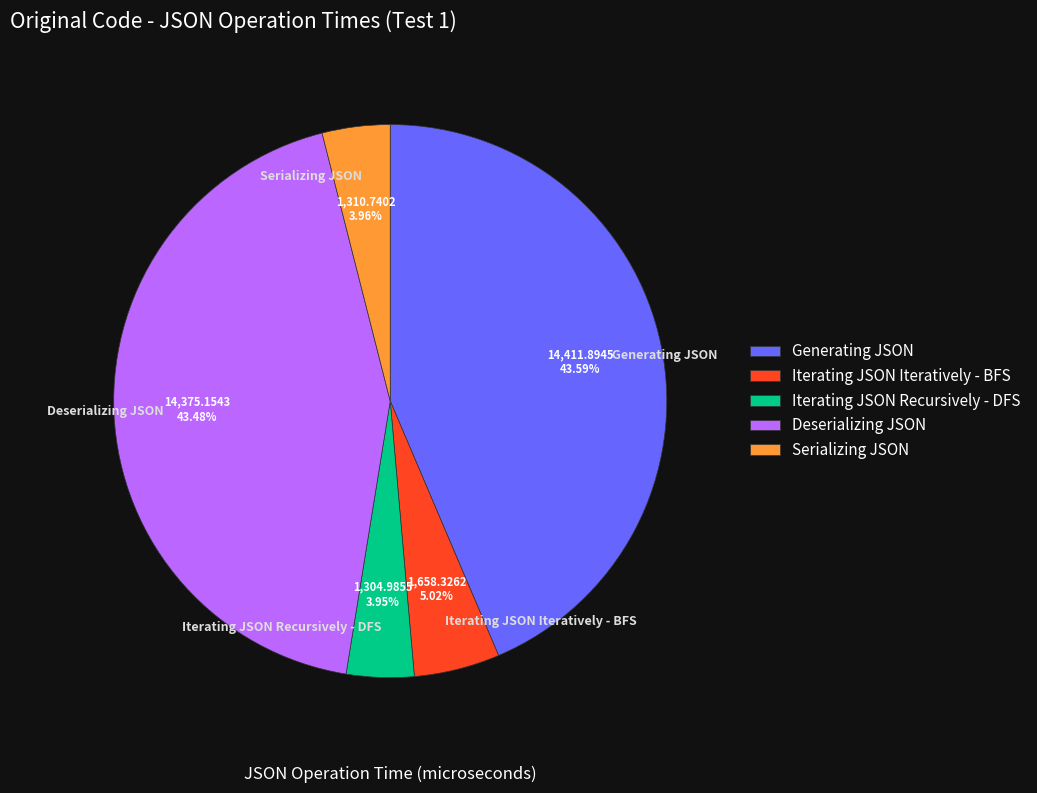

Is the sum of Iterating JSON Iteratively - BFS and Iterating JSON Recursively - DFS greater than half?

No